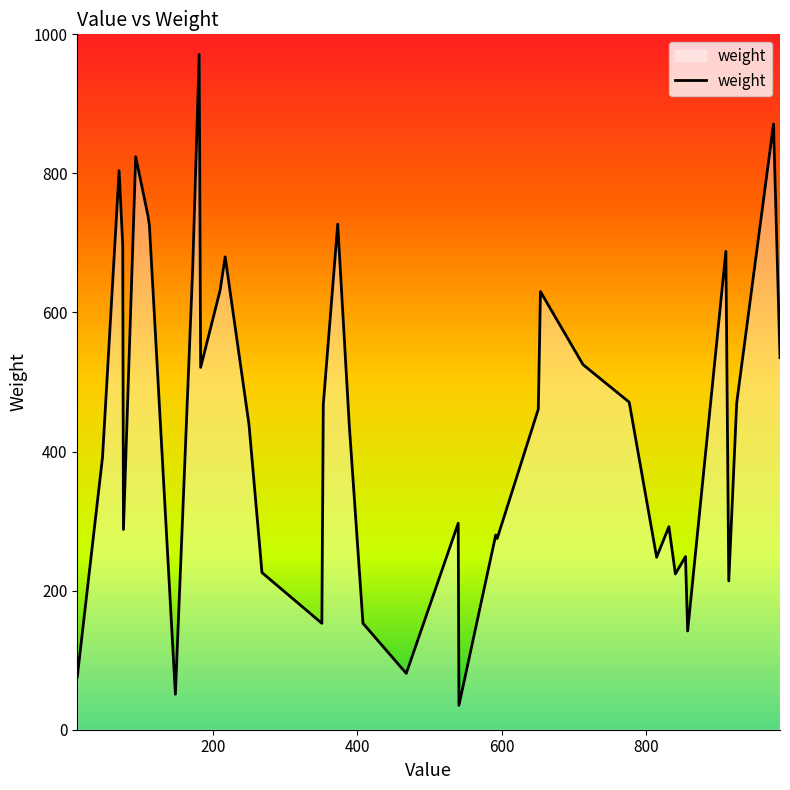

Does the chart display data point markers on the line(s)?

No